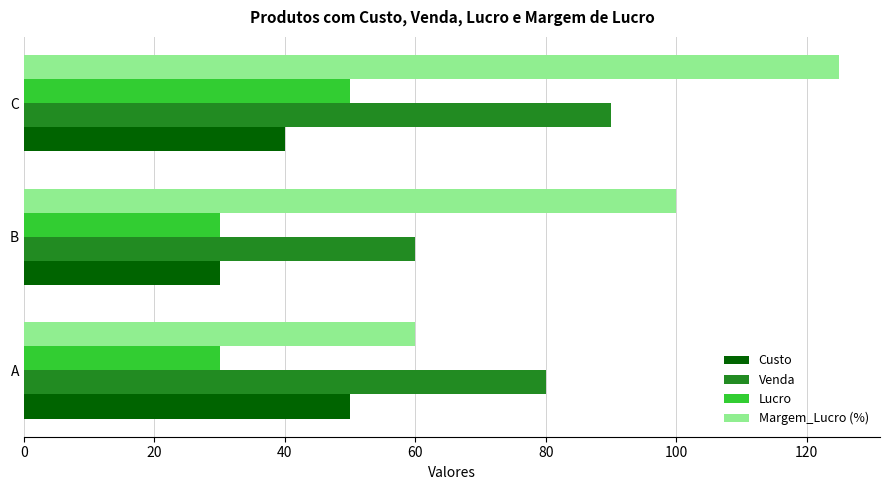

What is the total value across all series at C?

305